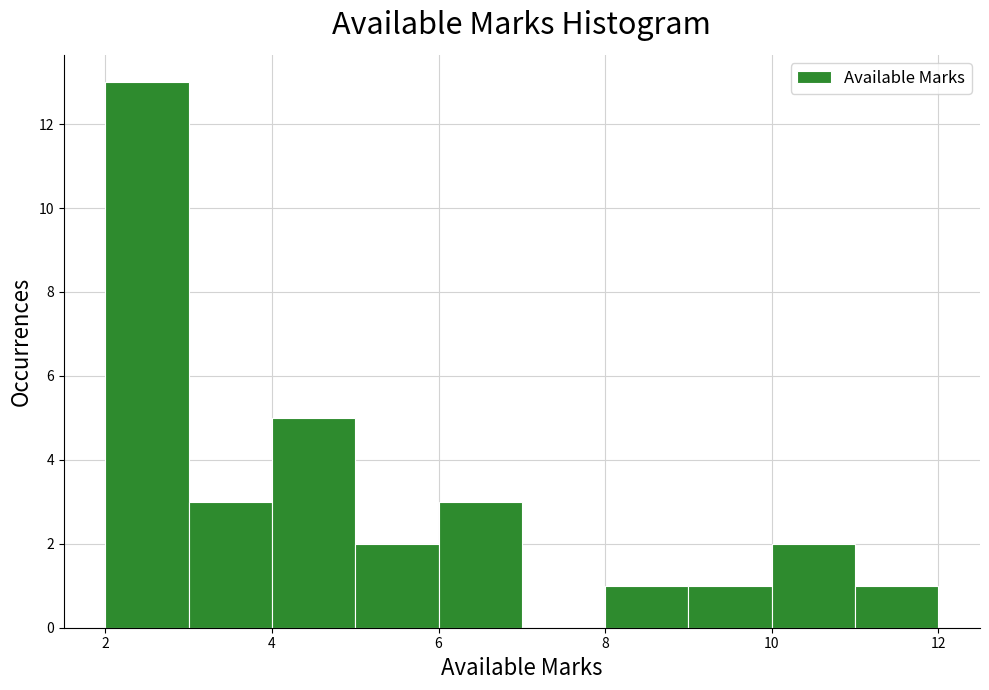

Which range on the x-axis has the tallest bar?

2 to 3